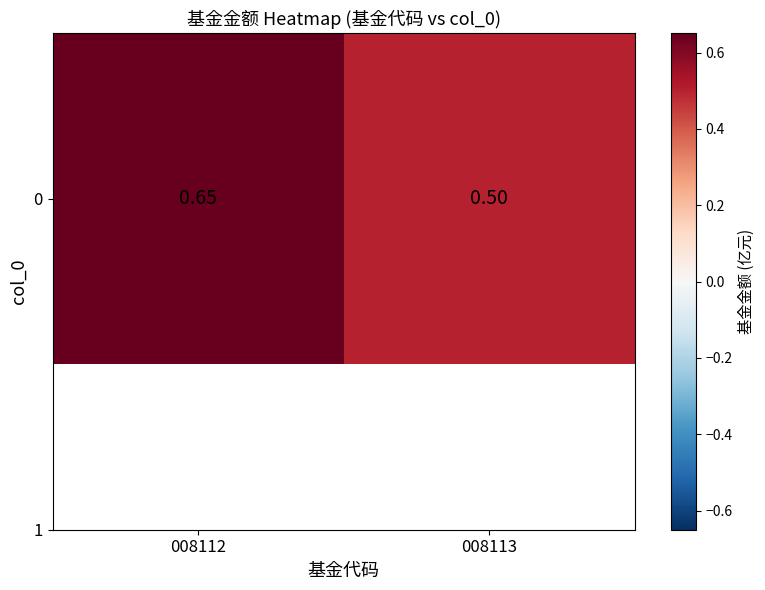

What is the minimum value shown in the chart?

0.5